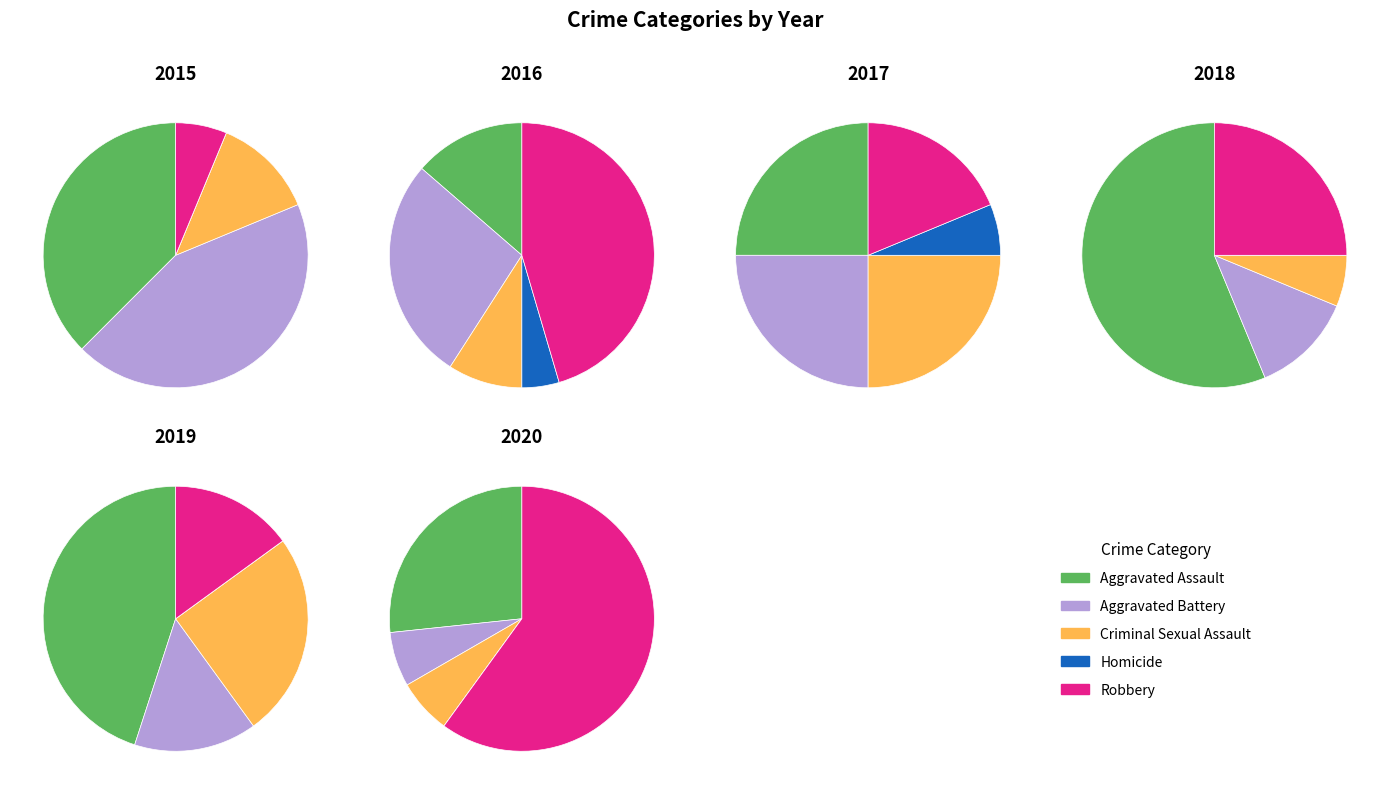

What percentage is NOT represented by 10?

85.9%